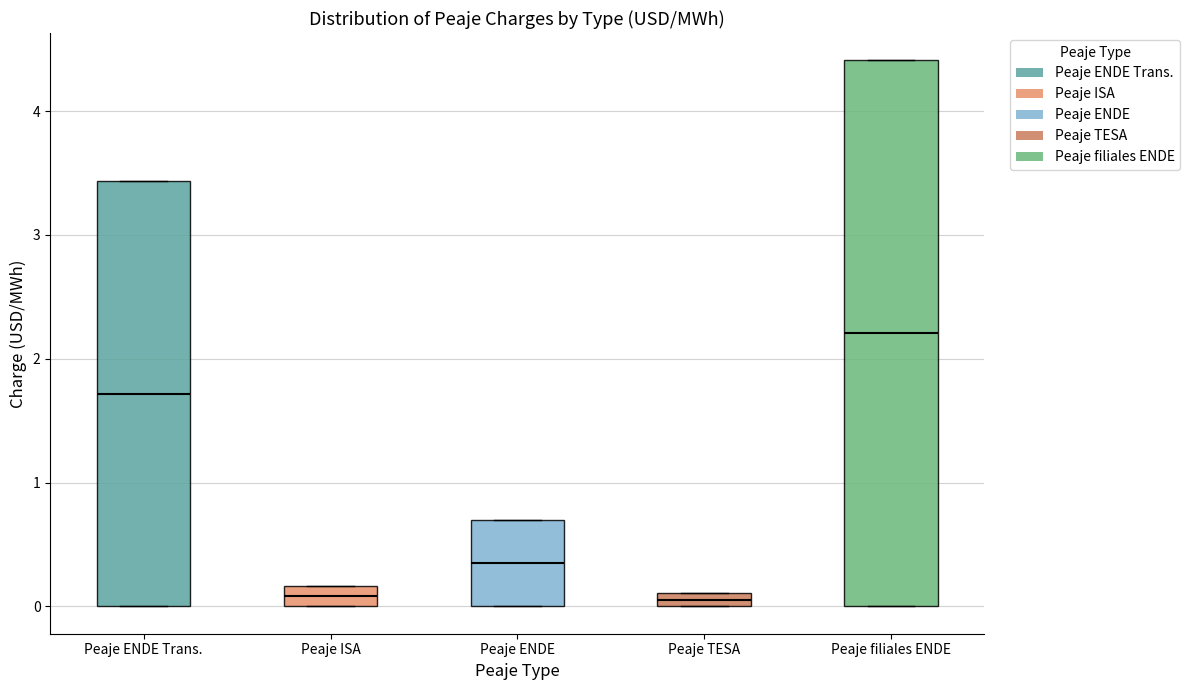

Which box has the highest median line?

Peaje filiales ENDE